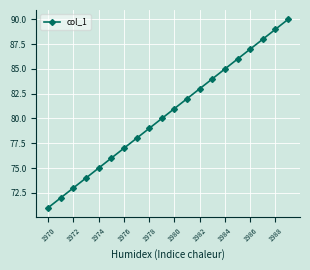

True or false: there are more than 2 points higher than both neighbors.

False